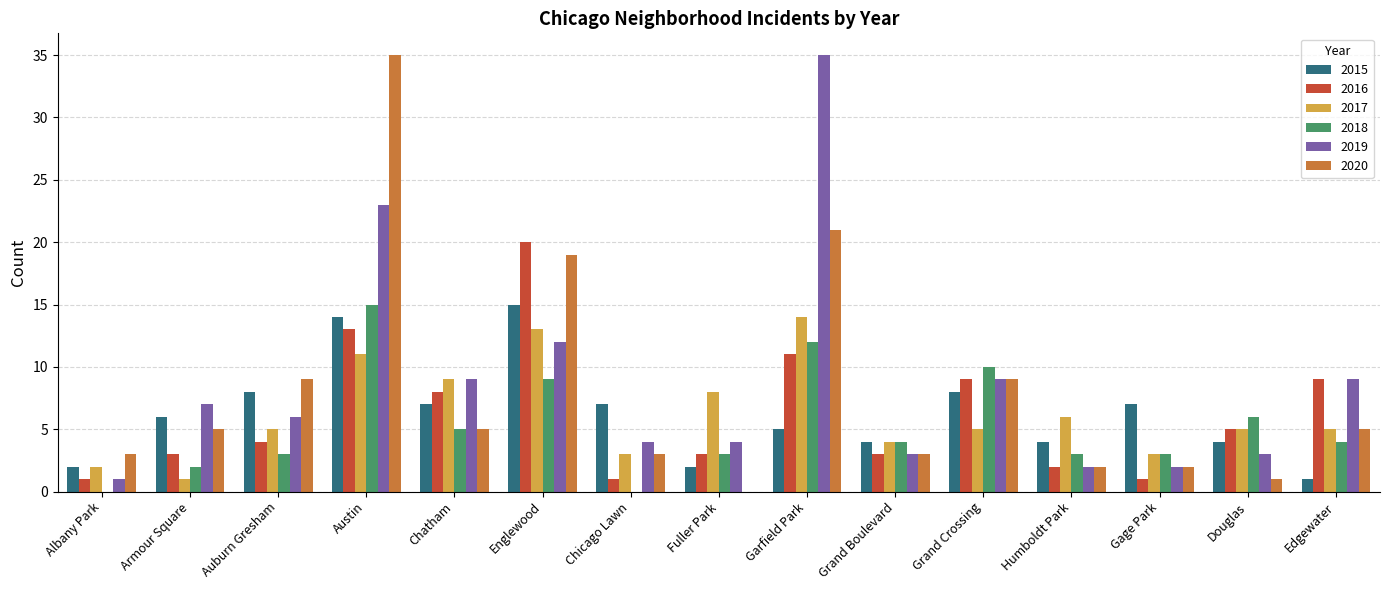

What value does the 2018 series have at Englewood, to the nearest 10?

10